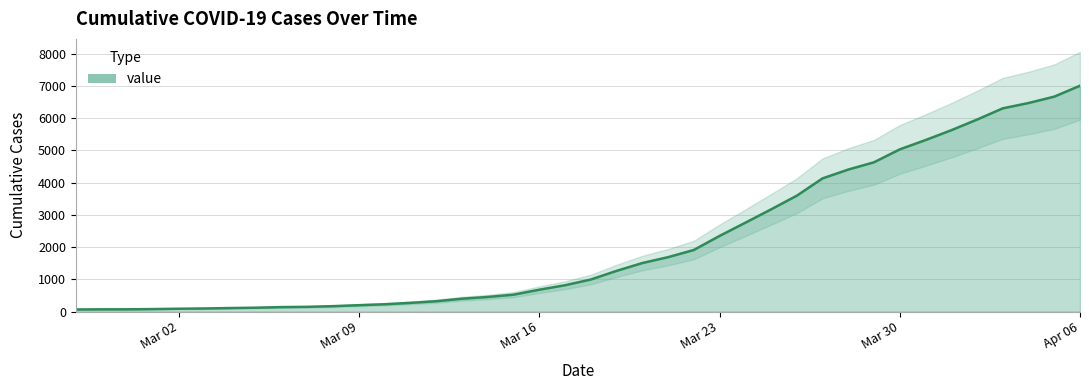

What is the smallest value displayed?

64